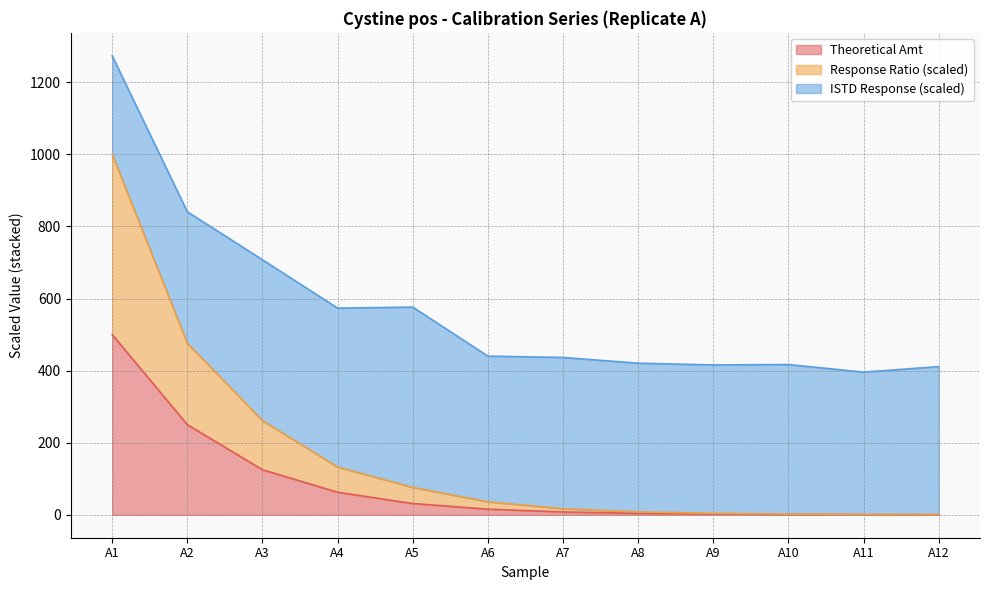

Which series changed the most between A1 and A7?

Response Ratio